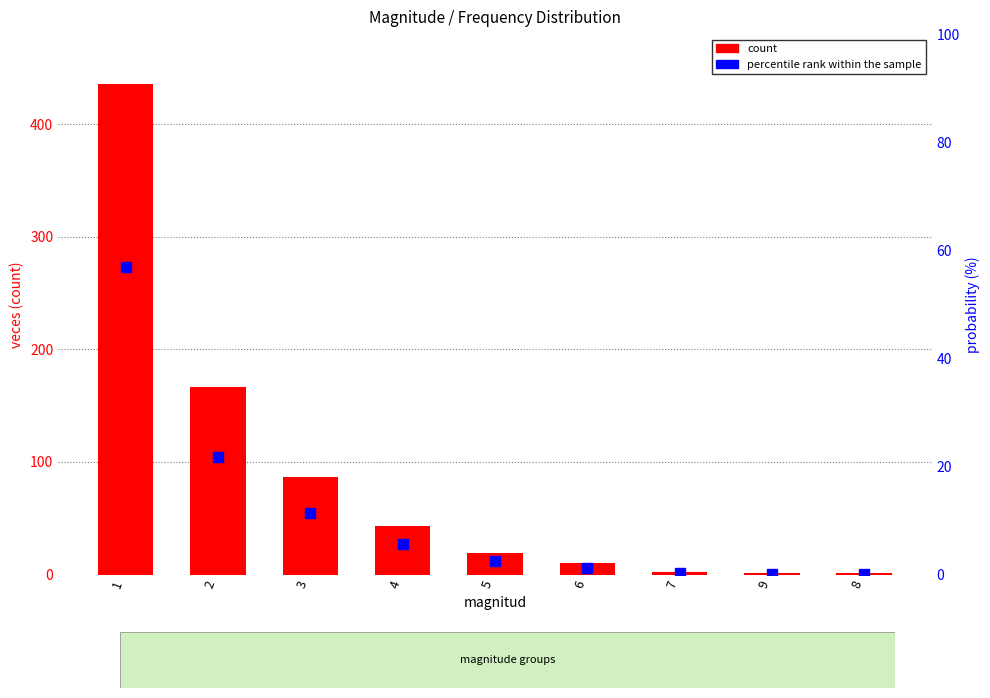

What is the difference between the count values at 2 and 8?

166.0